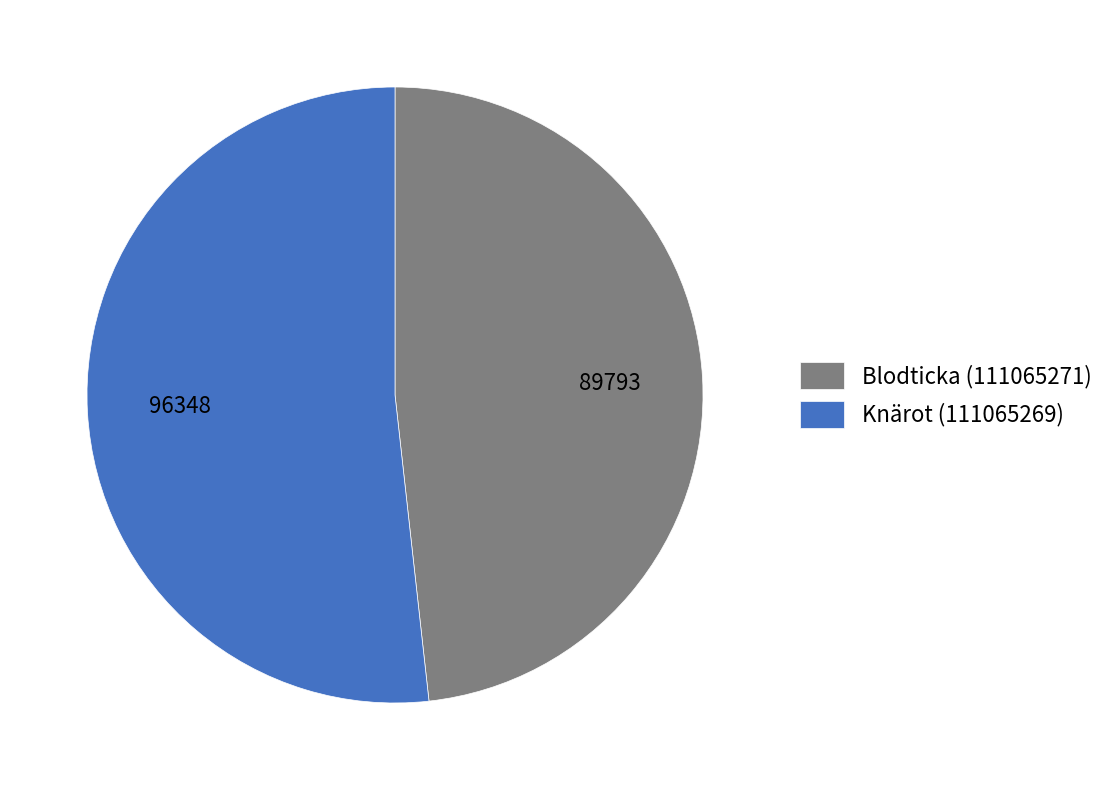

Does Knärot (111065269) represent more than half of the total?

Yes